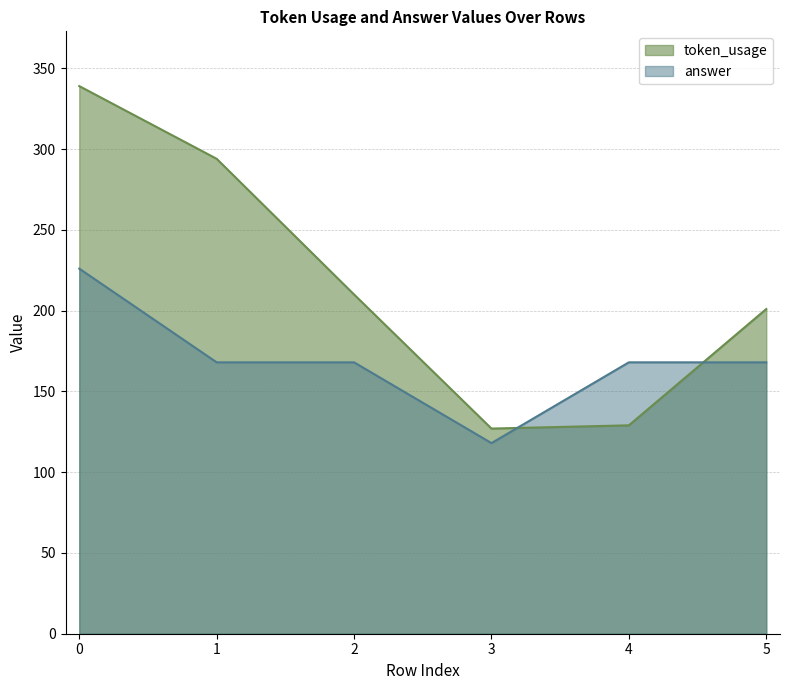

True or false: answer has more than 0 points higher than both neighbors.

False